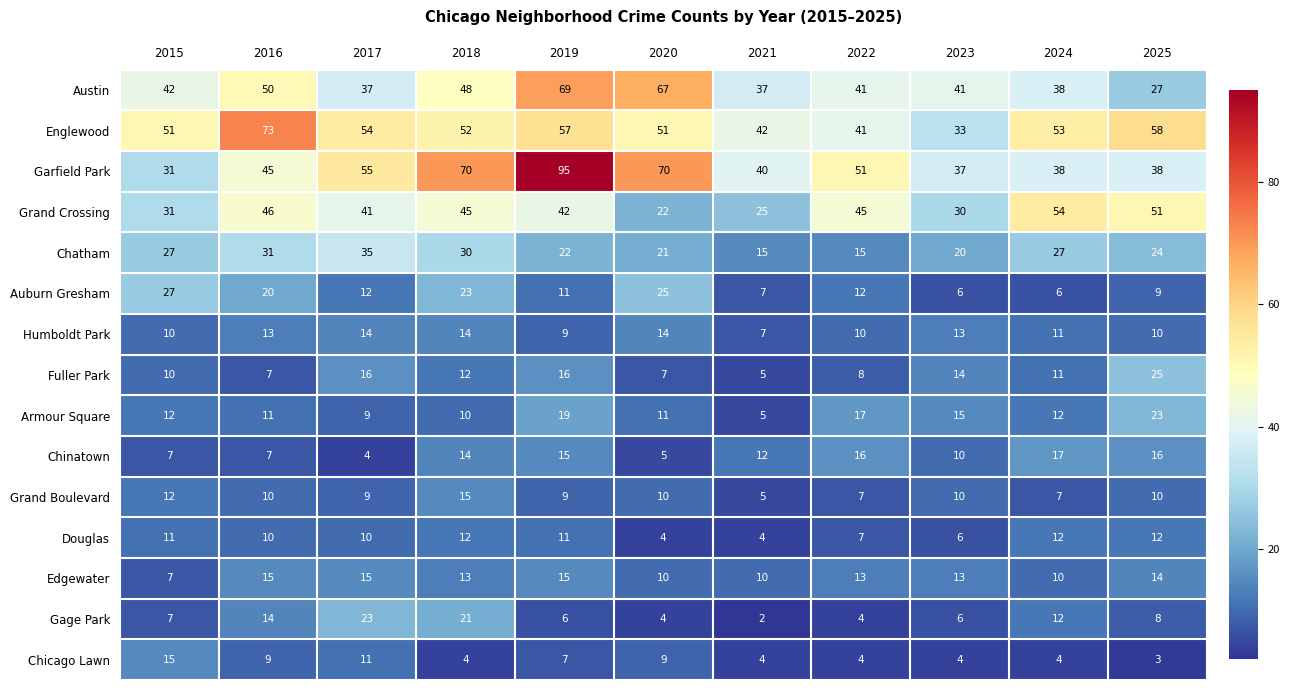

True or false: Douglas has a value of 6 at 2016.

False